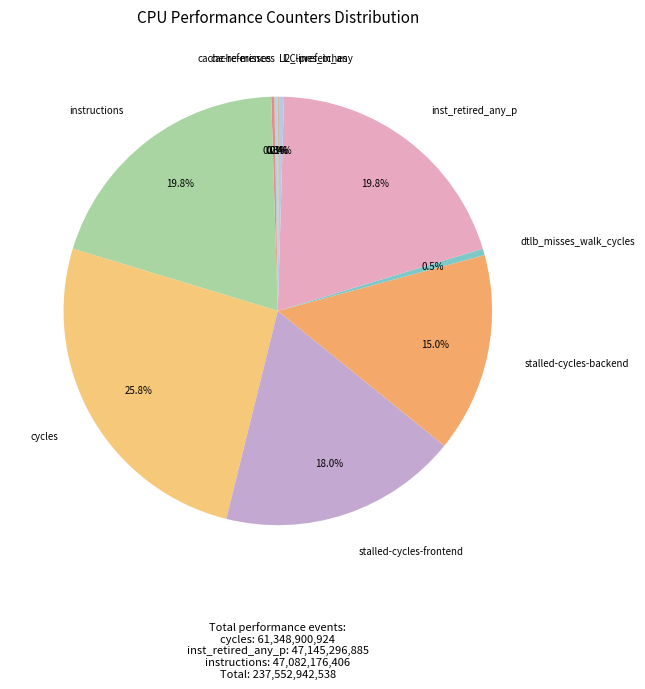

Does any single category account for the majority?

No